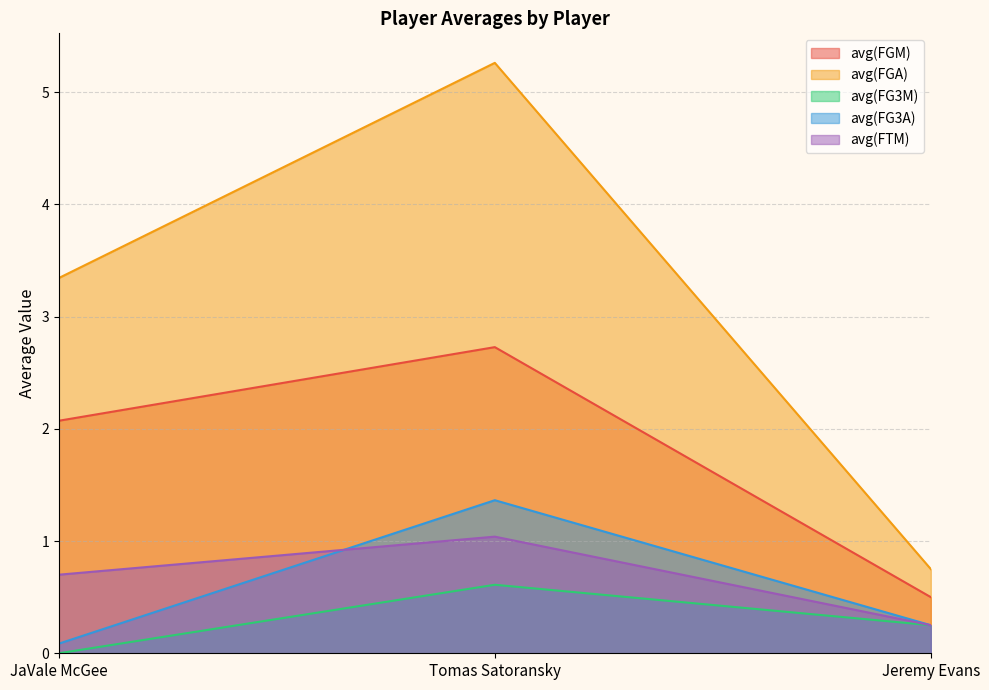

How many values in the avg(FGA) series exceed 3?

2